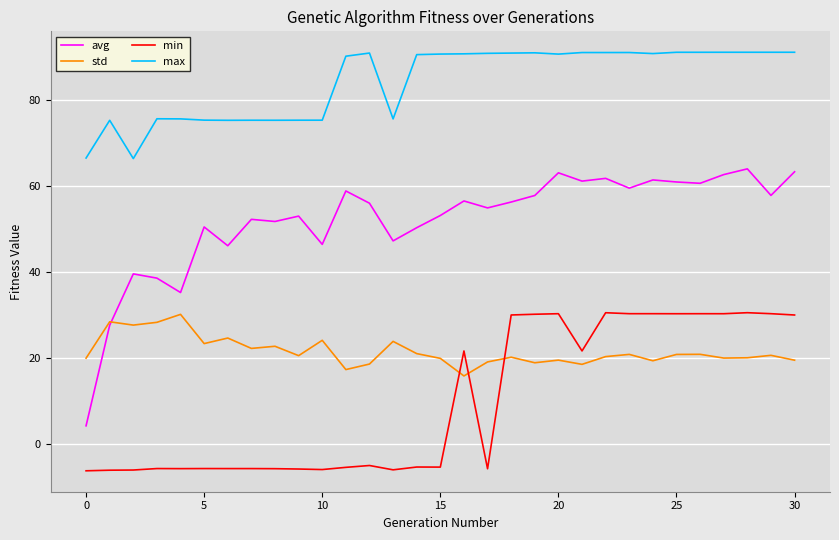

True or false: avg and max cross at least once.

False